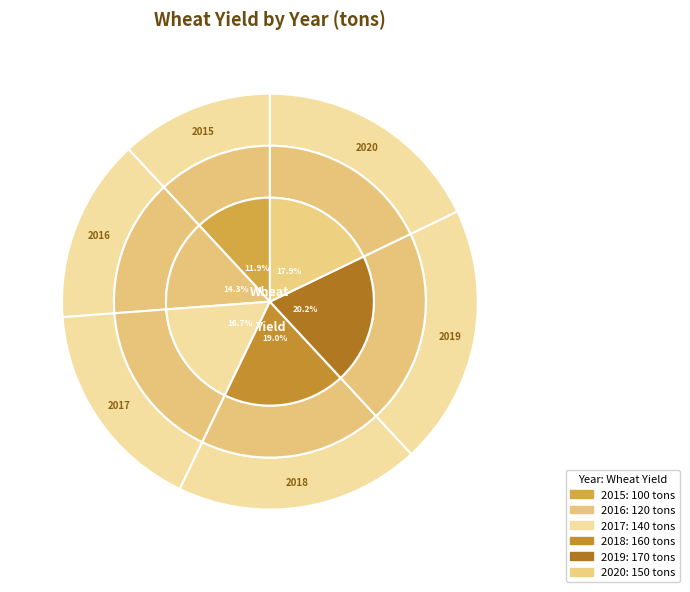

Is there any slice that represents more than half of the pie?

No